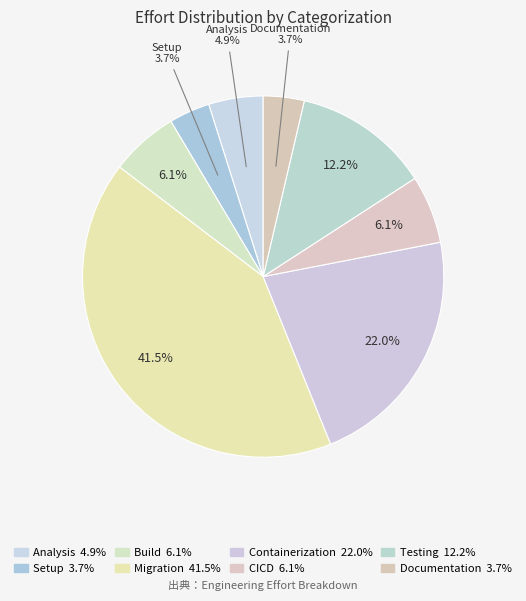

How many segments does this pie chart have?

8